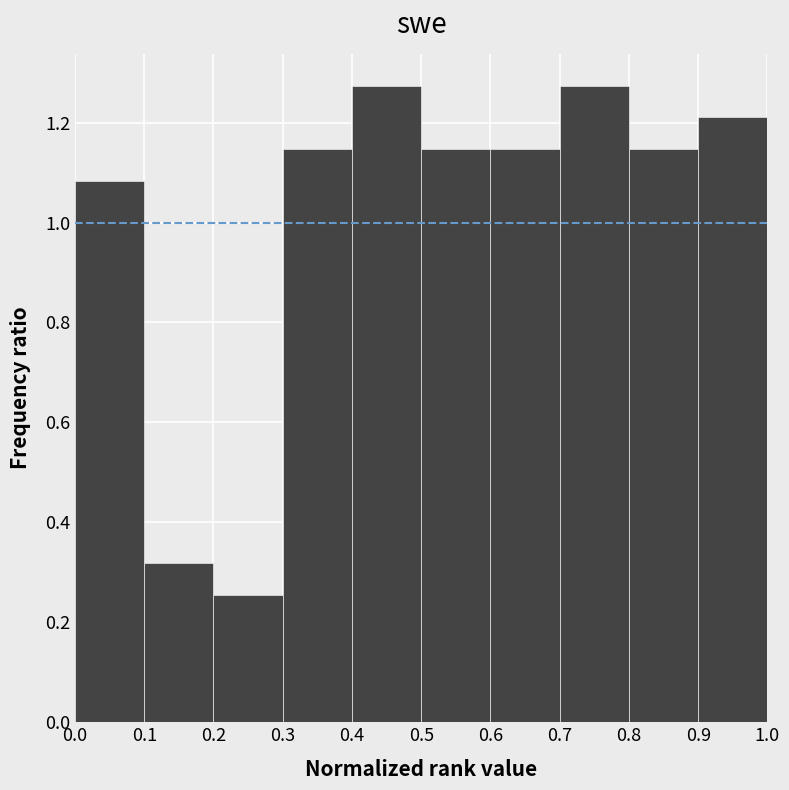

Reading left to right, list every bar in this chart as the range it spans on the x-axis followed by its height. The values are not printed on the chart, so give them approximately, as read against the axis.

0.0 to 0.1: 1.08
0.1 to 0.2: 0.32
0.2 to 0.3: 0.26
0.3 to 0.4: 1.14
0.4 to 0.5: 1.28
0.5 to 0.6: 1.14
0.6 to 0.7: 1.14
0.7 to 0.8: 1.28
0.8 to 0.9: 1.14
0.9 to 1.0: 1.22